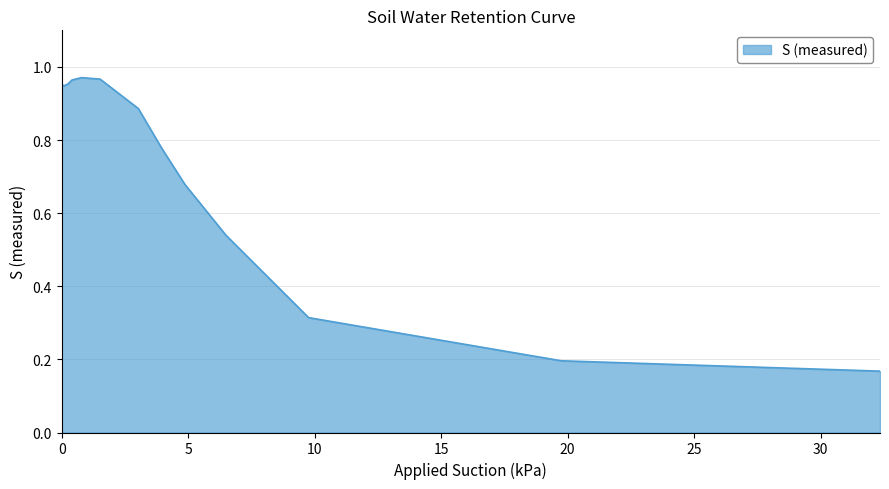

Between 9.76095 and 4.87557, which is larger?

4.87557